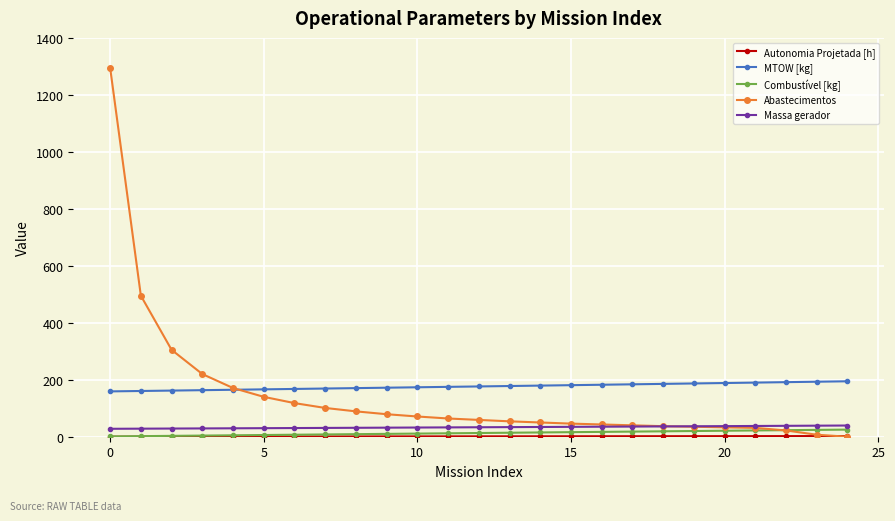

Does the chart have visible grid lines?

Yes